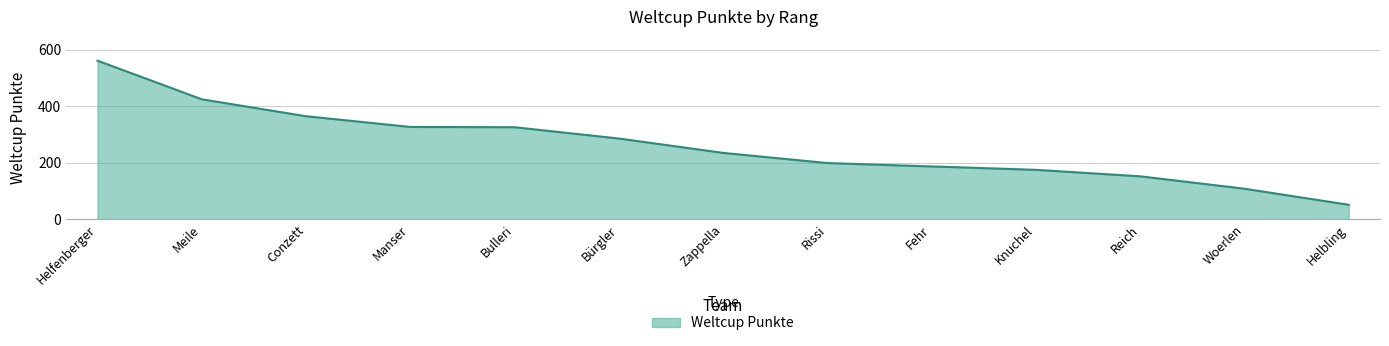

The chart shows a value of 327 at Manser. True or false?

True